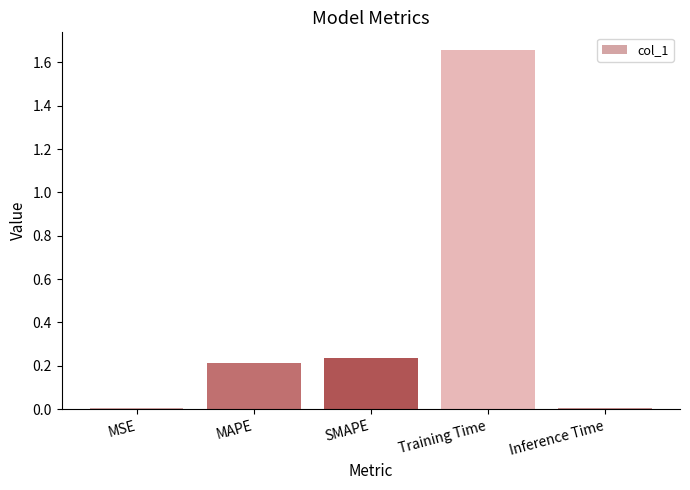

True or false: the data shows 0.2 at MAPE.

True